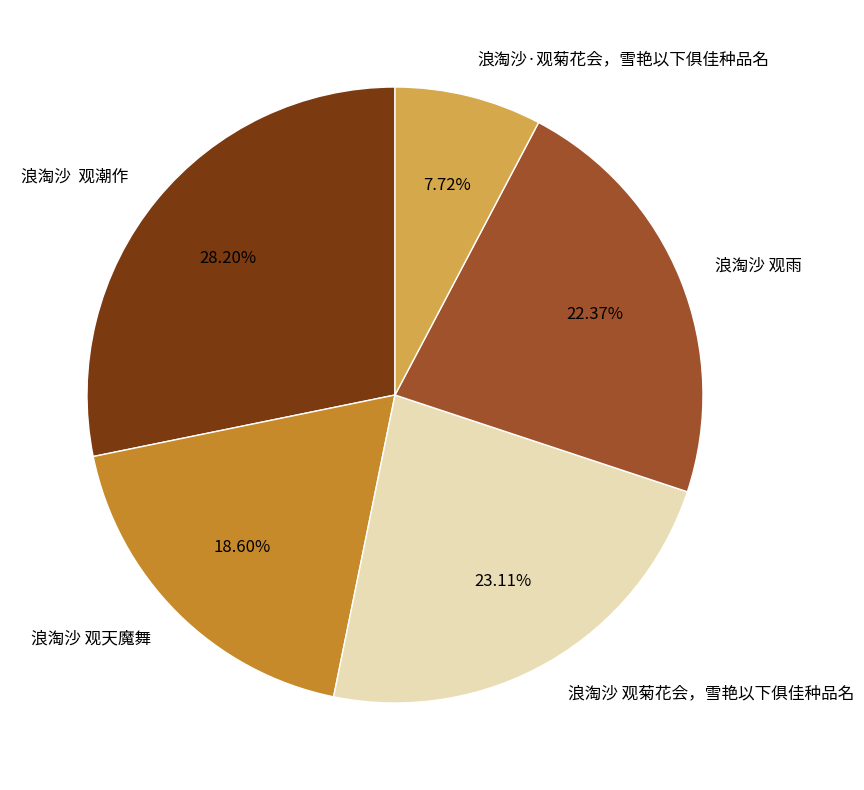

Rank the categories by value from lowest to highest.

浪淘沙·观菊花会，雪艳以下俱佳种品名, 浪淘沙 观天魔舞, 浪淘沙 观雨, 浪淘沙 观菊花会，雪艳以下俱佳种品名, 浪淘沙 观潮作